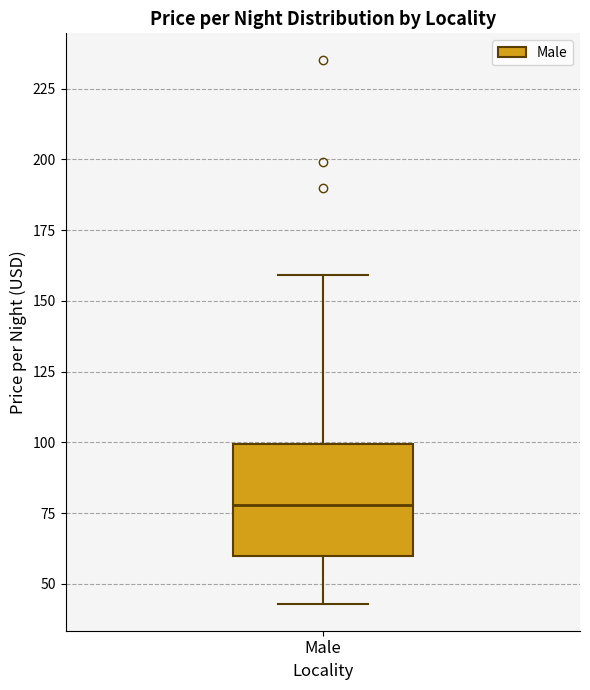

Read this box plot against the y-axis: the position of the median line, the range covered by the box, and the ends of both whiskers. The values are not printed on the chart, so give them approximately, as read against the axis.

median 80, box 60 to 100, whiskers 45 to 160